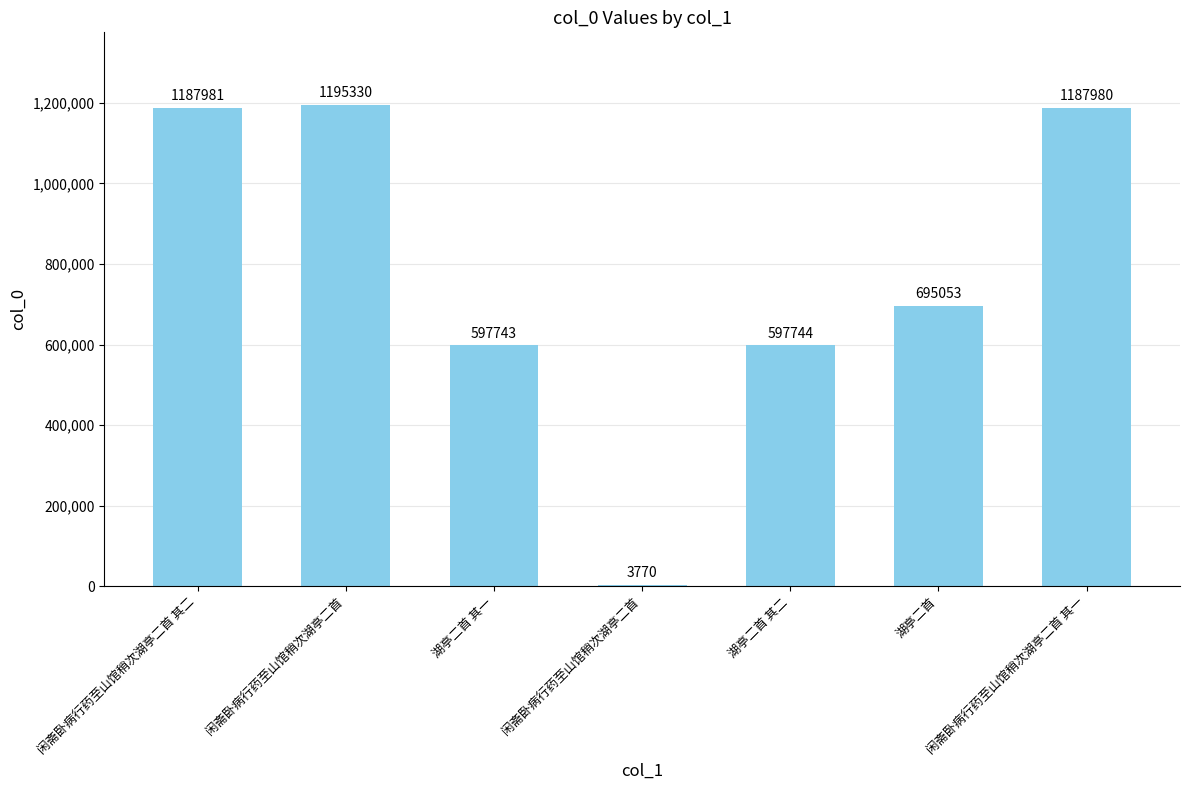

Reading right to left, list all the values displayed in this chart.

闲斋卧病行药至山馆稍次湖亭二首 其一=1187980	湖亭二首=695053	湖亭二首 其二=597744	闲斋卧病行药至山馆稍次湖亭二首=3770	湖亭二首 其一=597743	闲斋卧病行药至山馆稍次湖亭二首=1195330	闲斋卧病行药至山馆稍次湖亭二首 其二=1187981